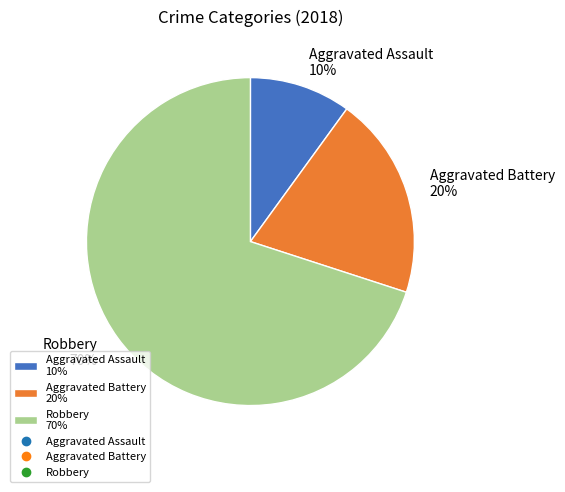

How many segments does this pie chart have?

3